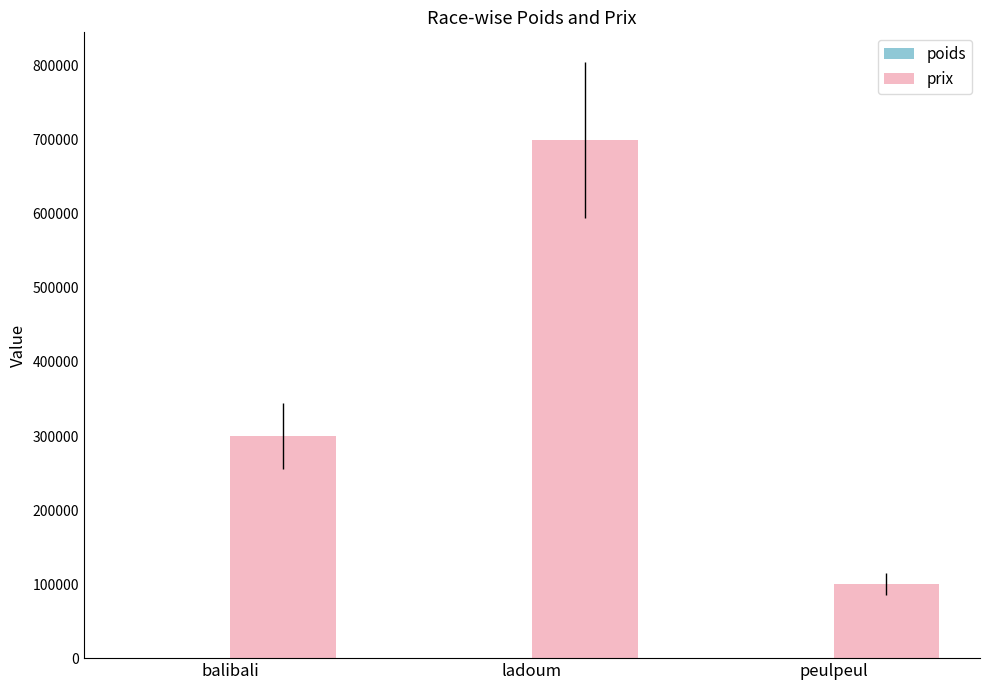

At which category does the chart reach its peak across all series?

ladoum